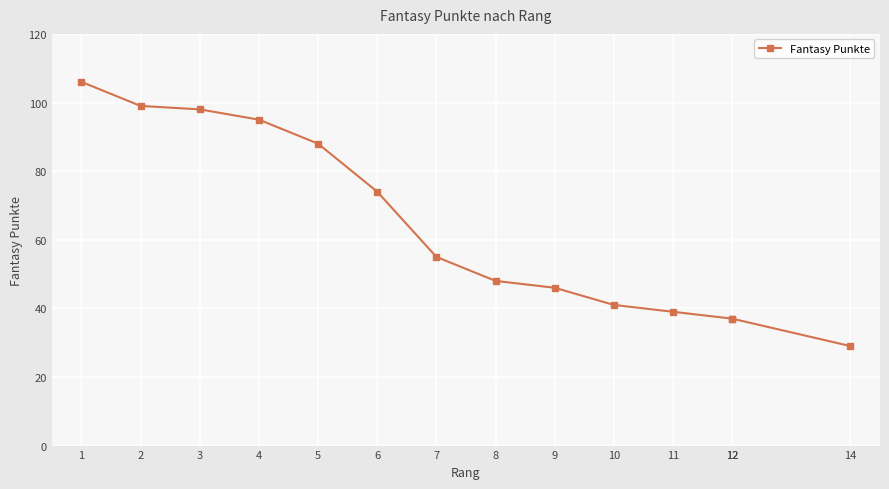

What is the smallest value displayed?

29